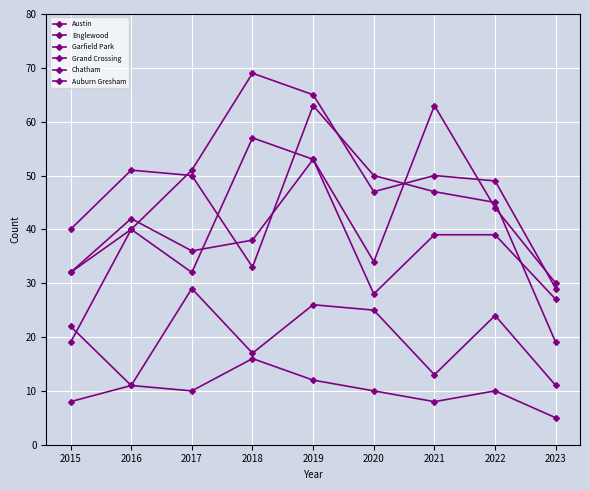

Where does the Englewood series first go above 47?

2016